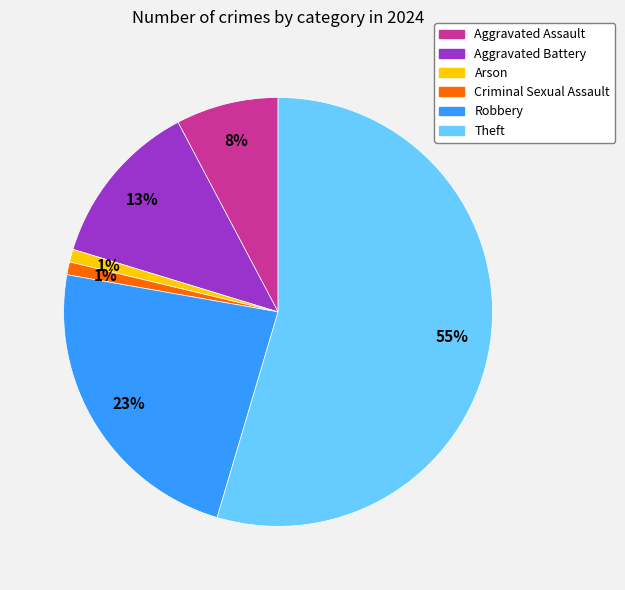

Is there any slice that represents more than half of the pie?

Yes